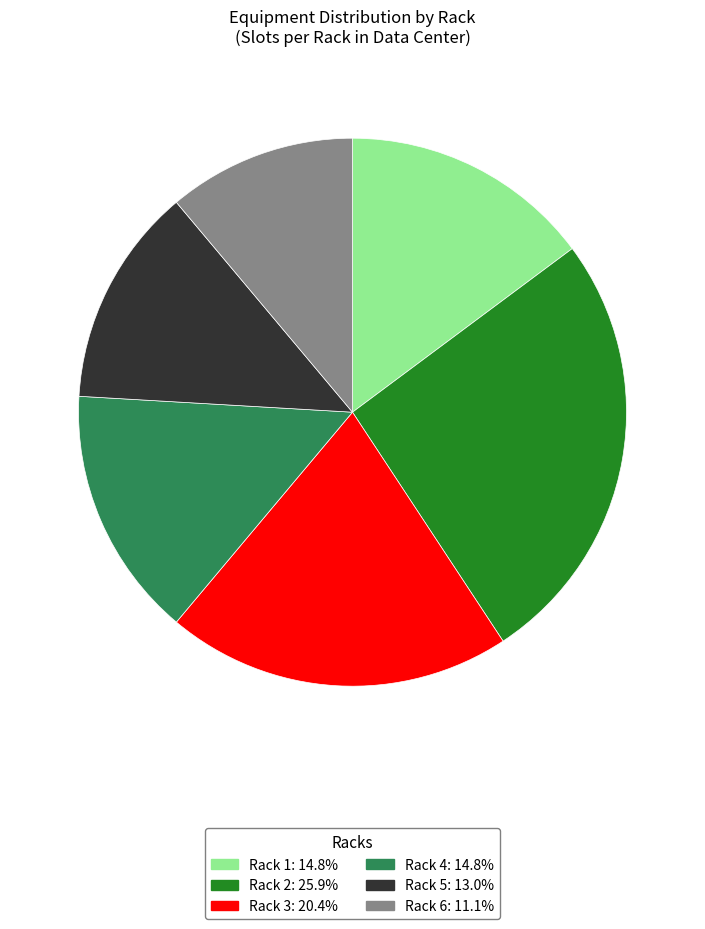

Does any single category account for the majority?

No